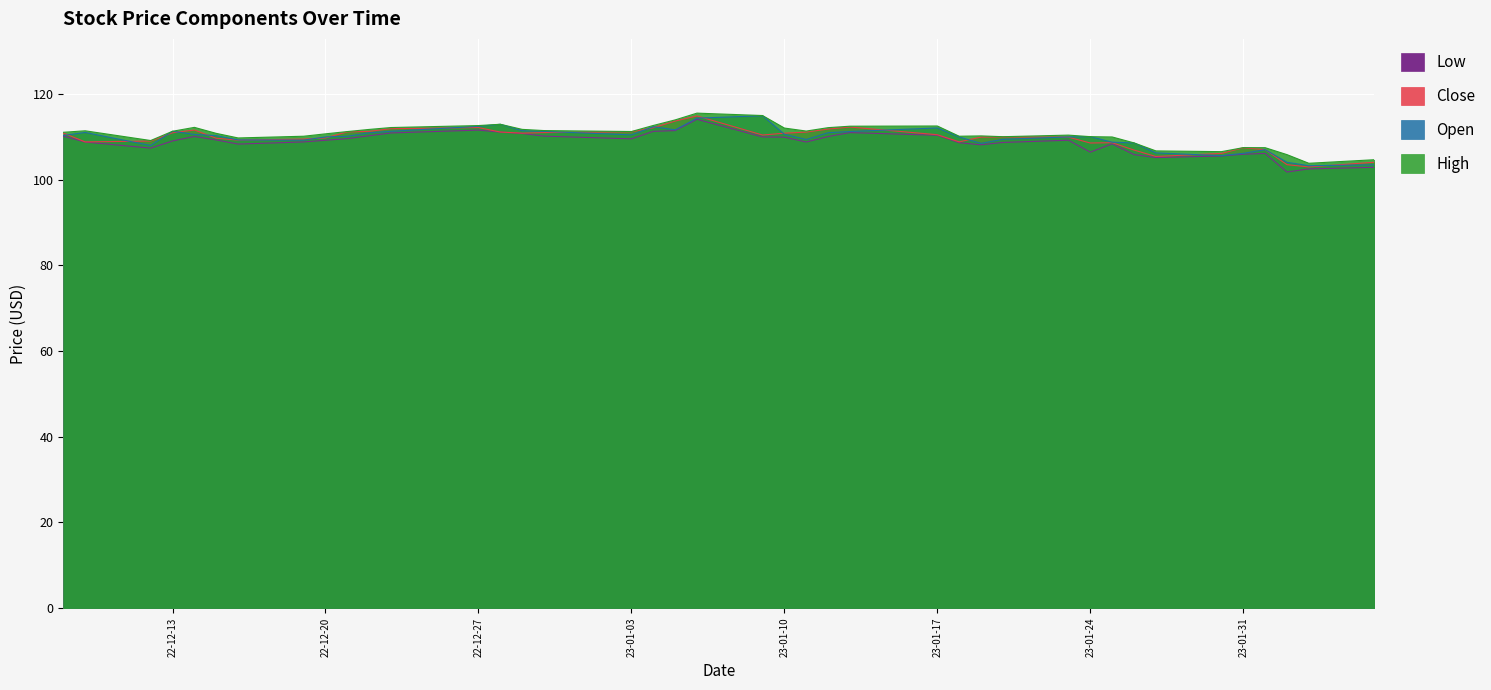

True or false: High and Close intersect in this chart.

False